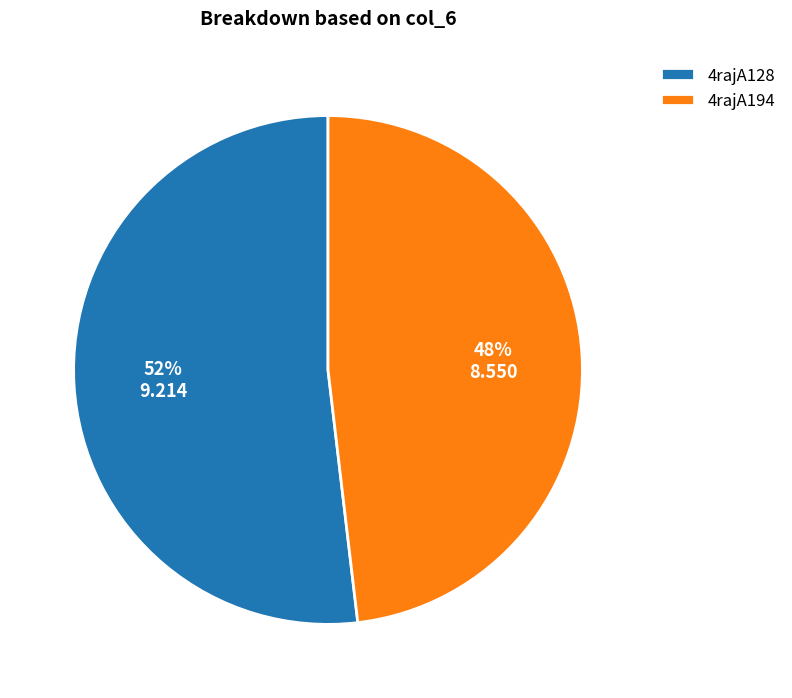

Is there a majority slice in this chart?

Yes